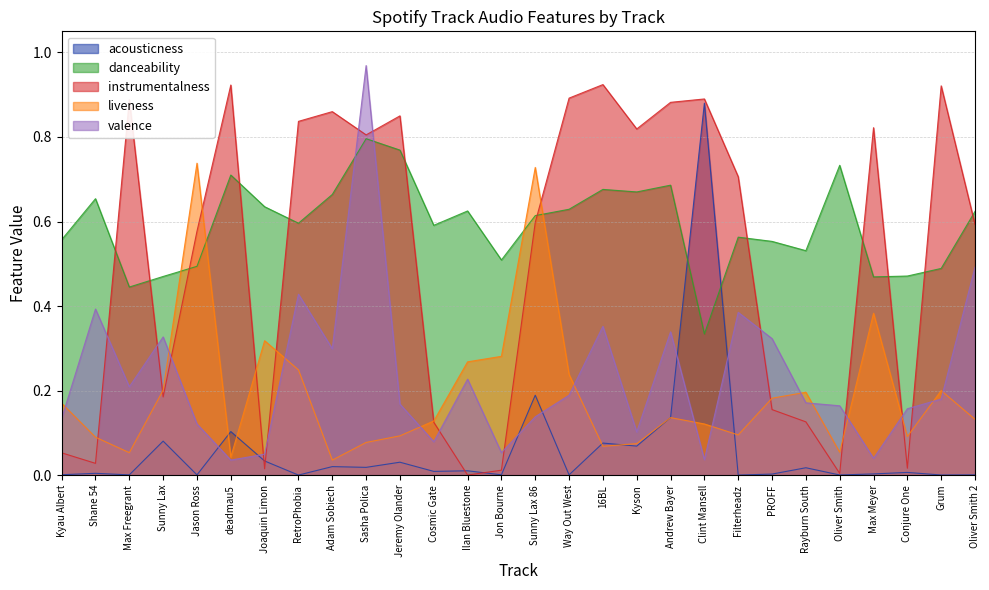

Between which two adjacent categories do valence and acousticness first intersect?

Jason Ross and deadmau5